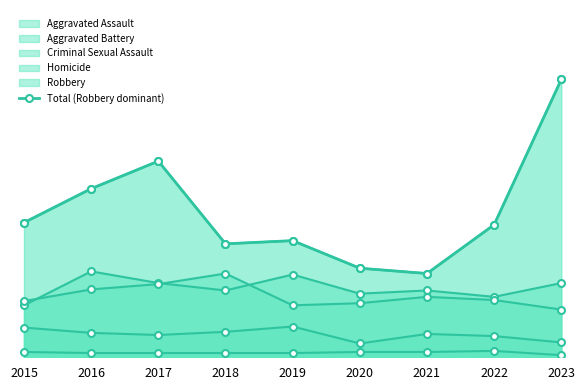

What is the change in value from 2016 to 2020?

-75